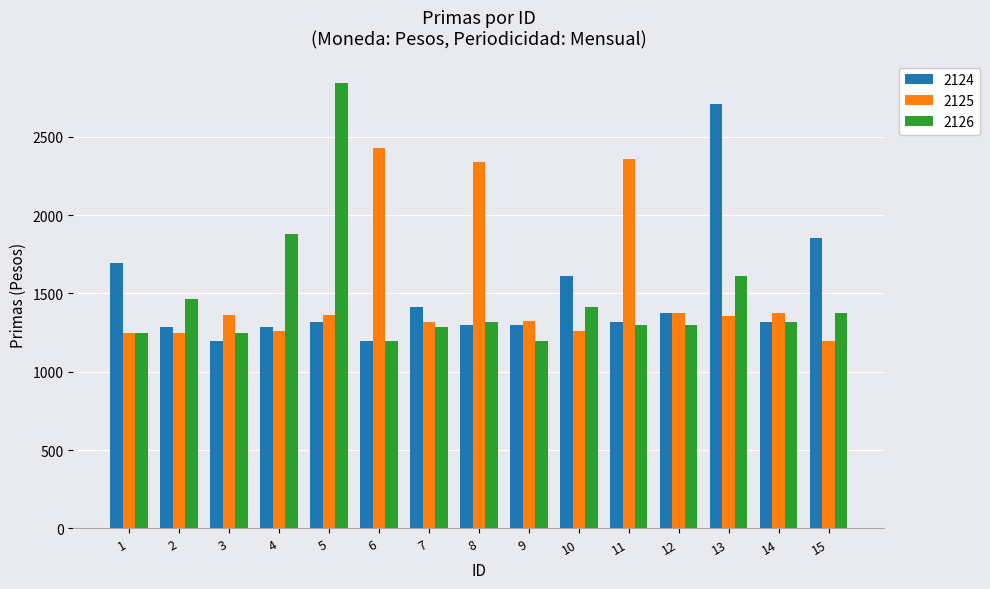

How many bars are there in each group?

3